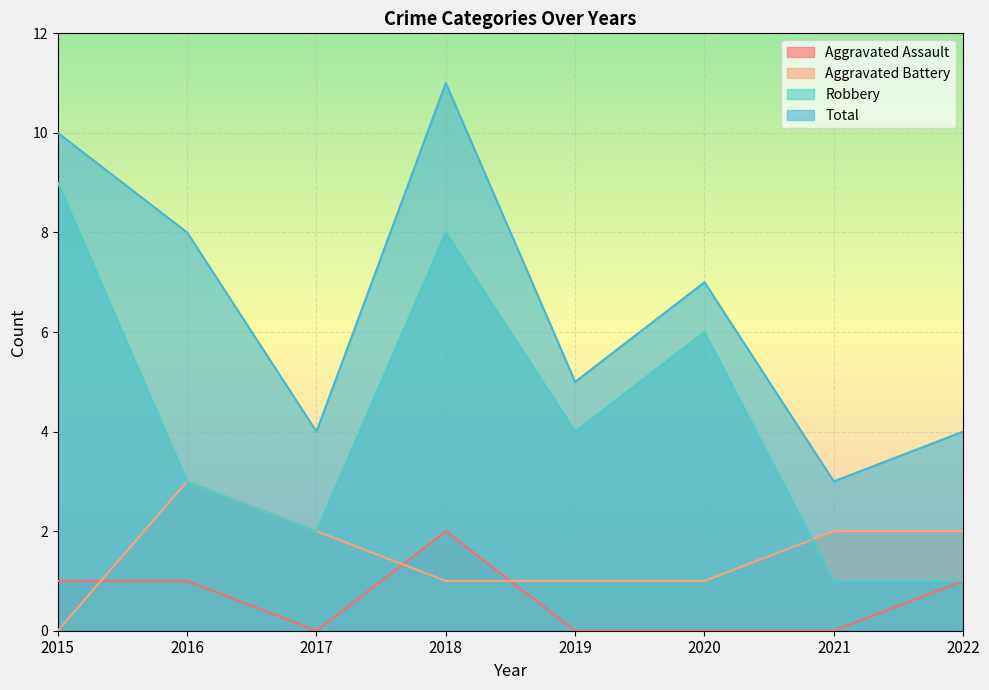

At which category is the sum across all series the highest?

2018